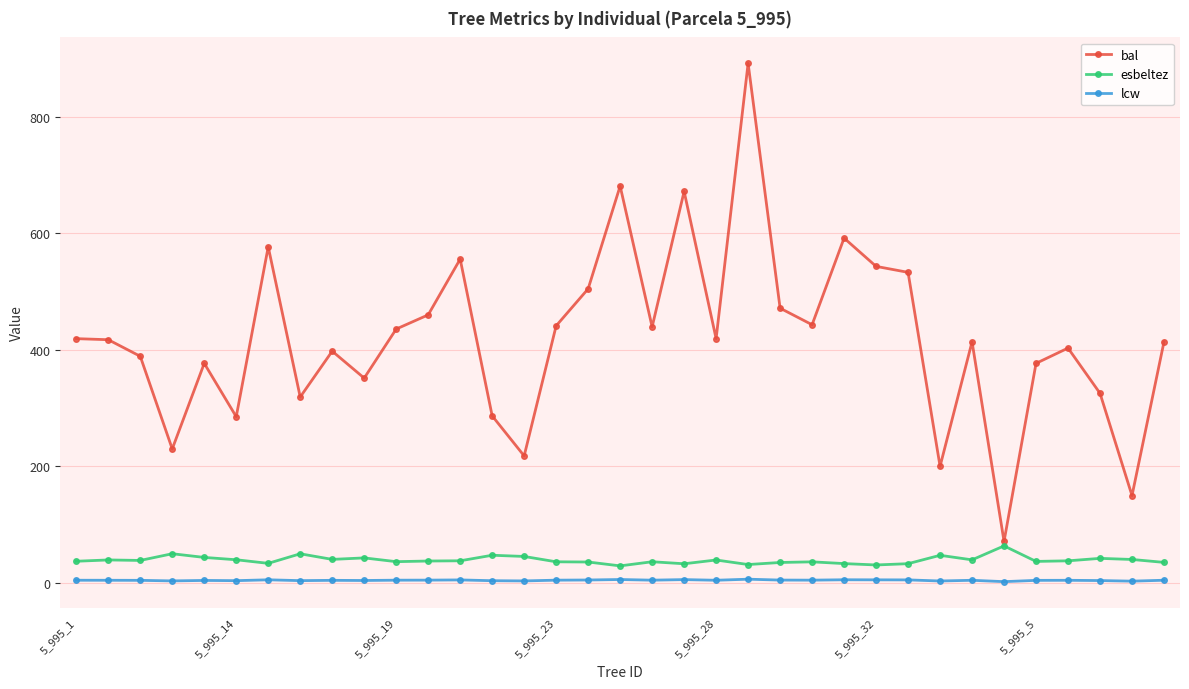

True or false: lcw has more than 2 points higher than both neighbors.

True